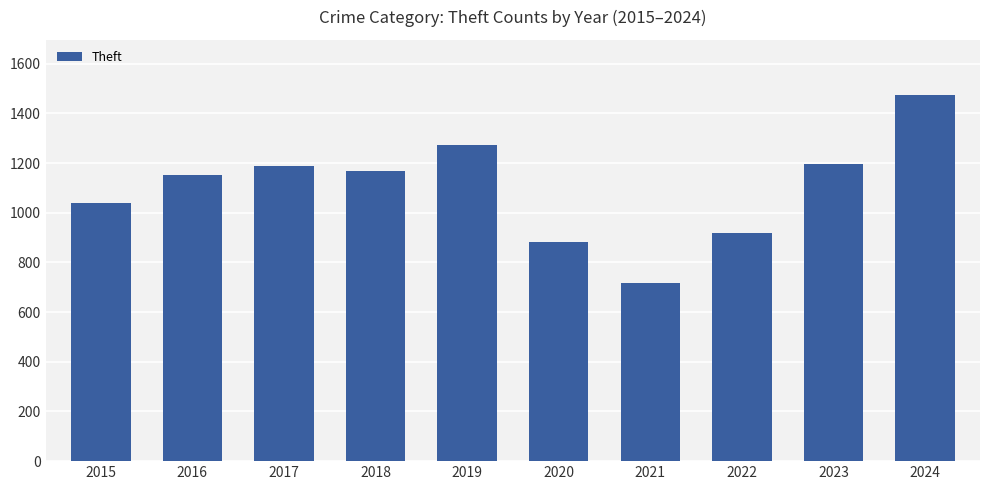

Reading left to right, extract all data points from this chart.

1041	1151	1188	1170	1272	884	716	920	1198	1475